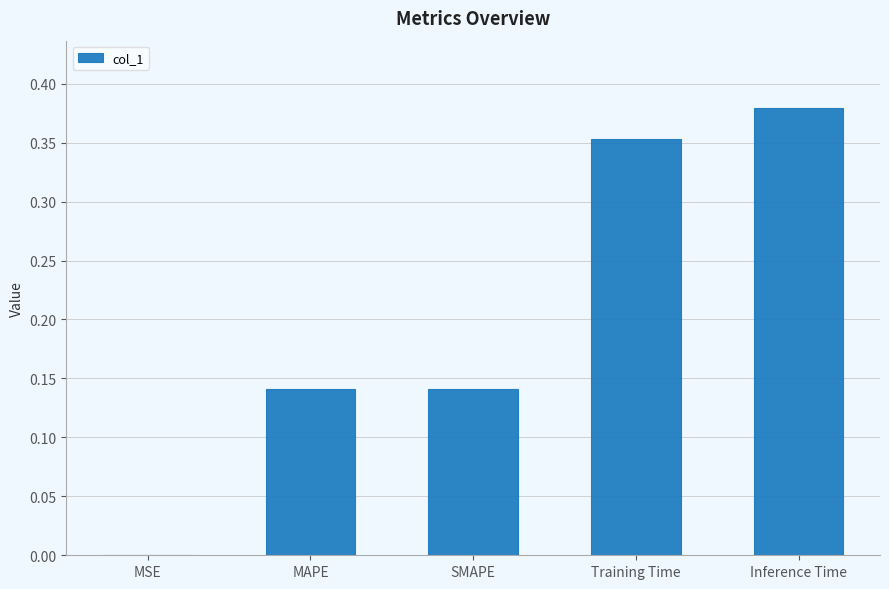

What is the difference between the values at MAPE and Training Time?

0.2